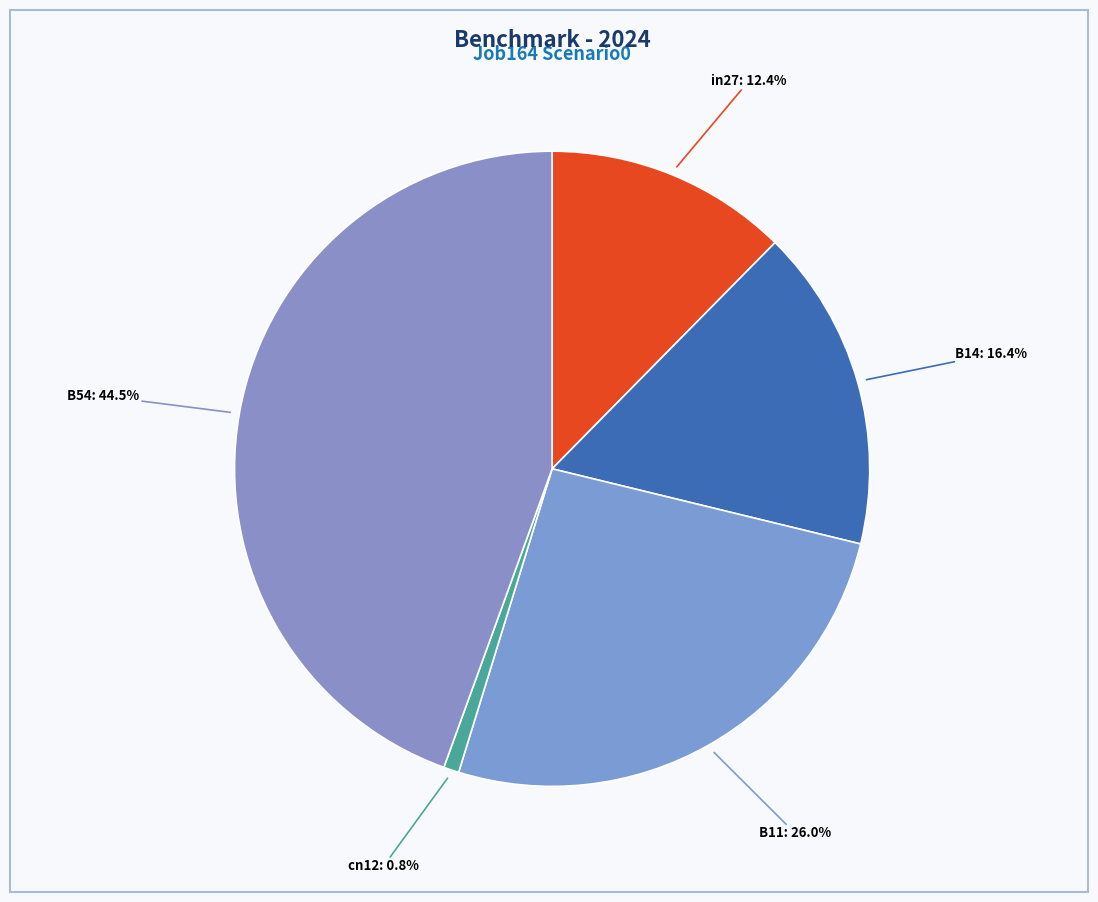

Rank the categories by value from lowest to highest.

cn12, in27, B14, B11, B54